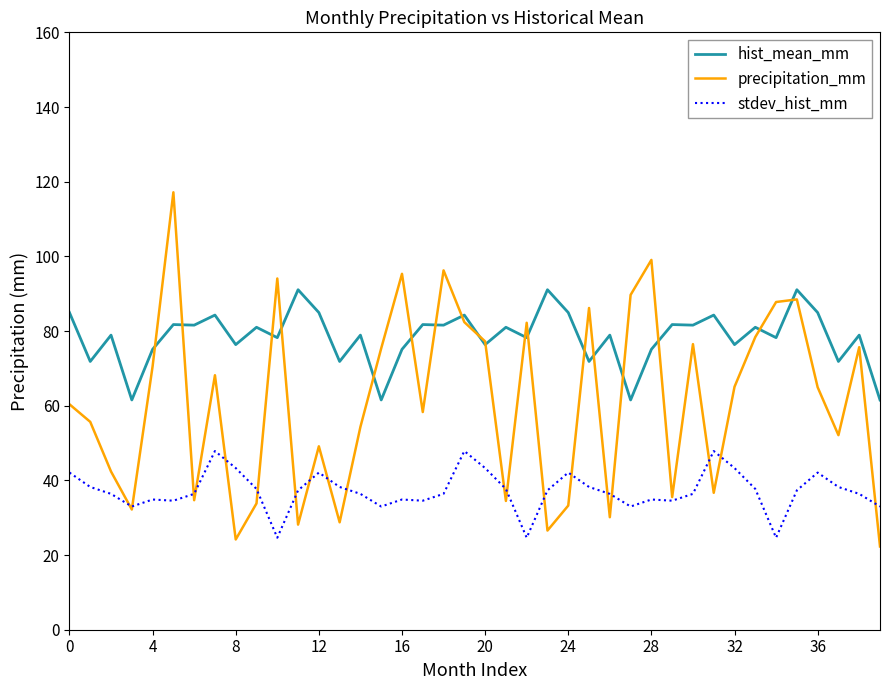

What is the sum of all hist_mean_mm values?

3136.9